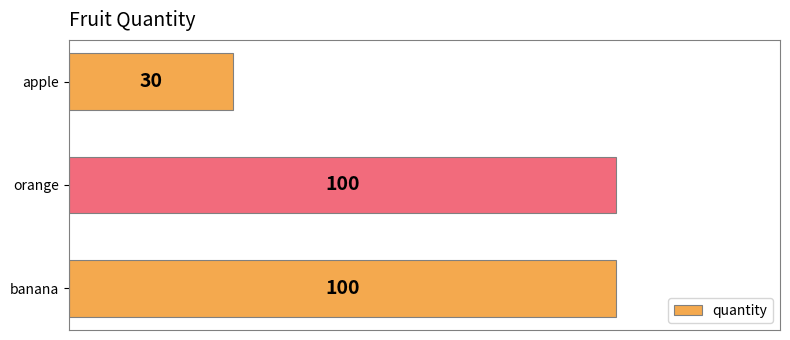

What is the sum of the values at orange and banana?

200